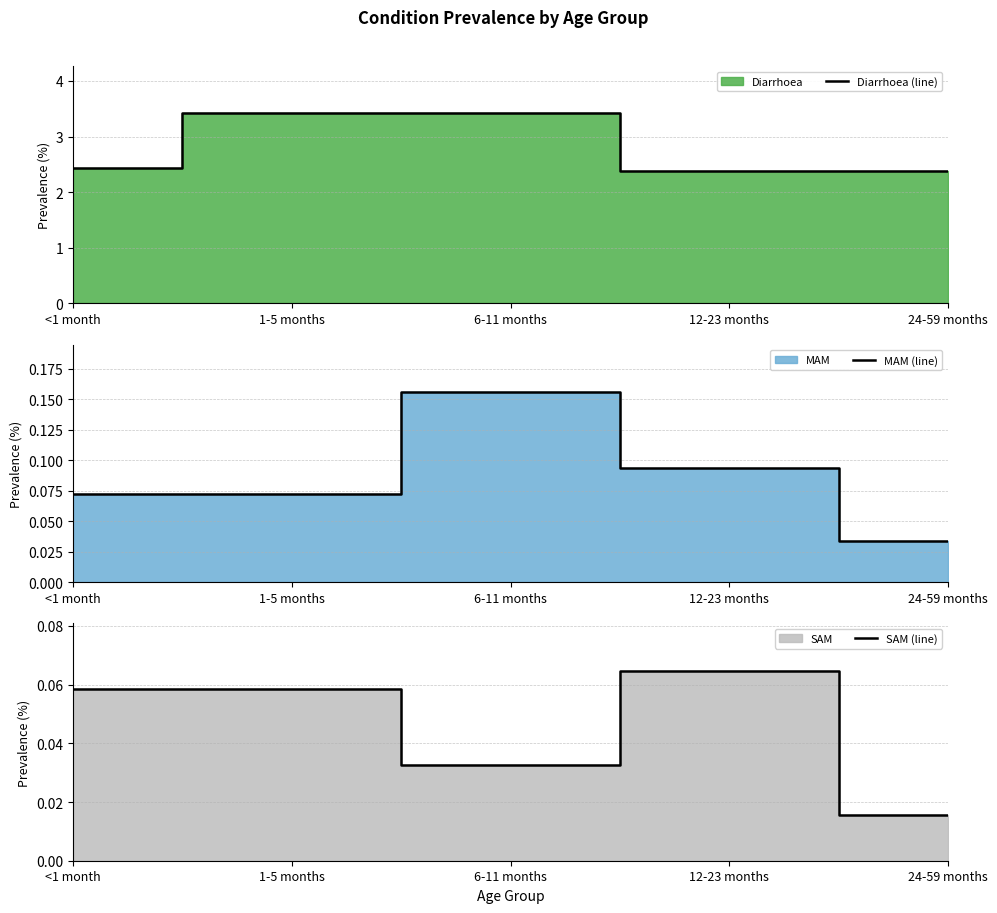

Which category has the lowest value across all series?

24-59 months